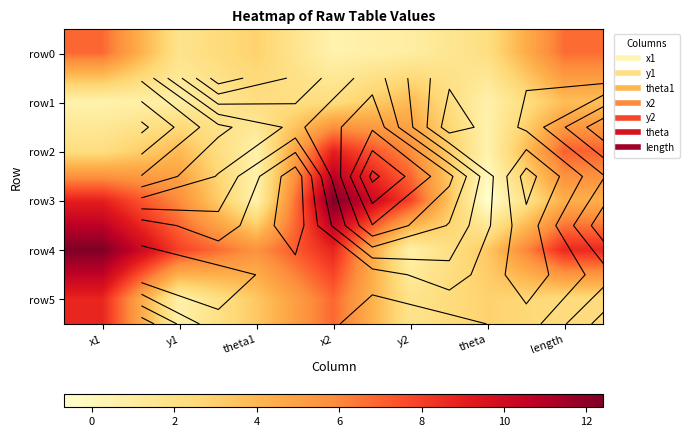

At which category is the sum across all series the highest?

x1